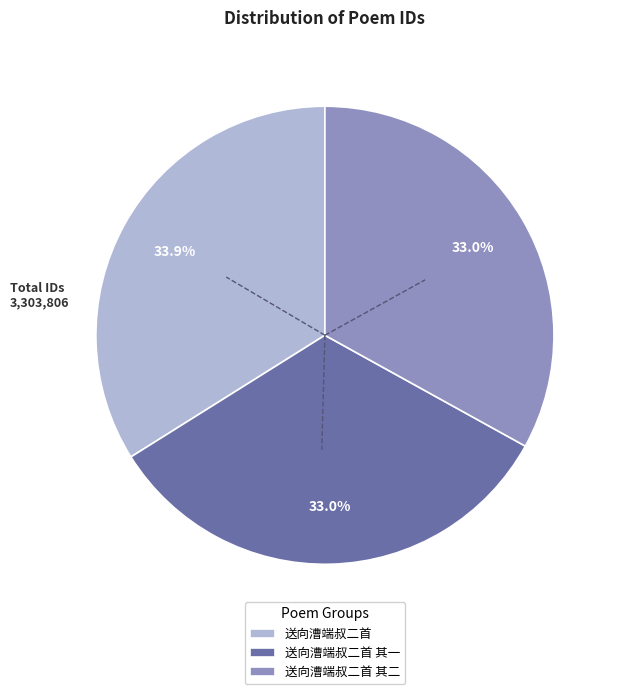

Does 送向漕端叔二首 represent more than half of the total?

No